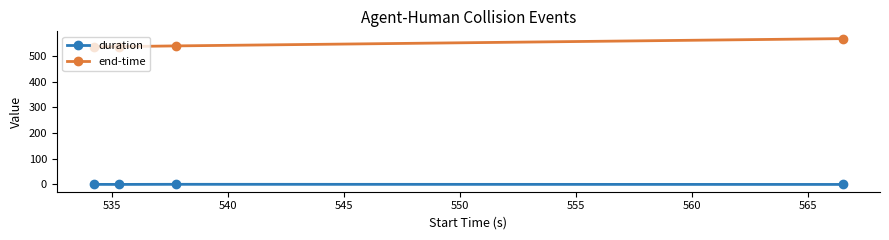

True or false: end-time and duration intersect in this chart.

False